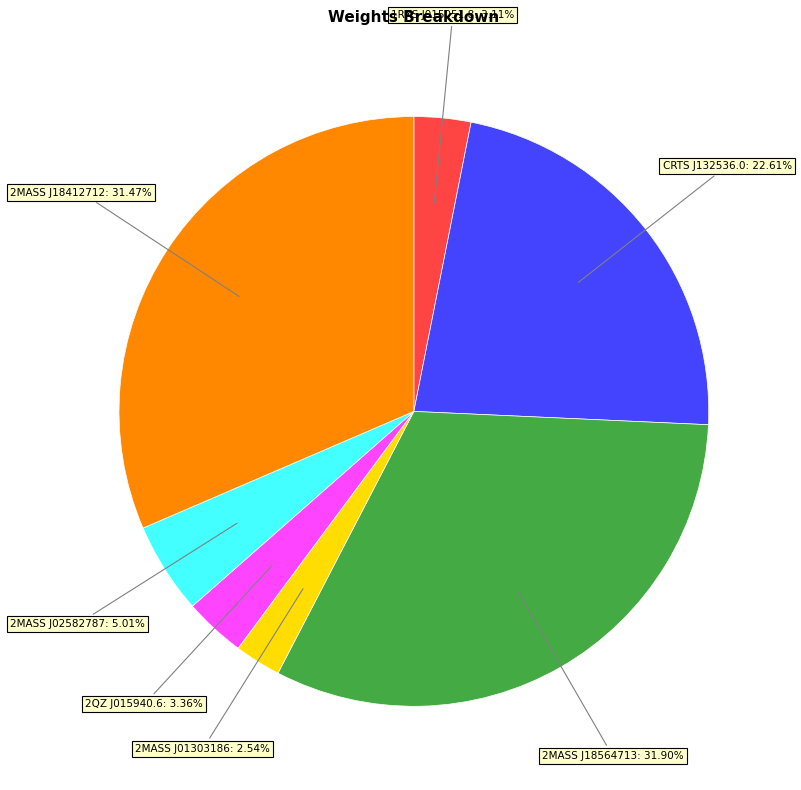

Is there any slice that represents more than half of the pie?

No